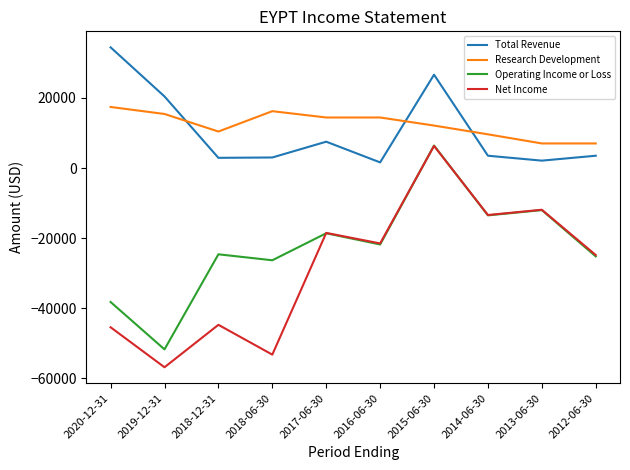

Which category has the lowest value across all series?

2019-12-31